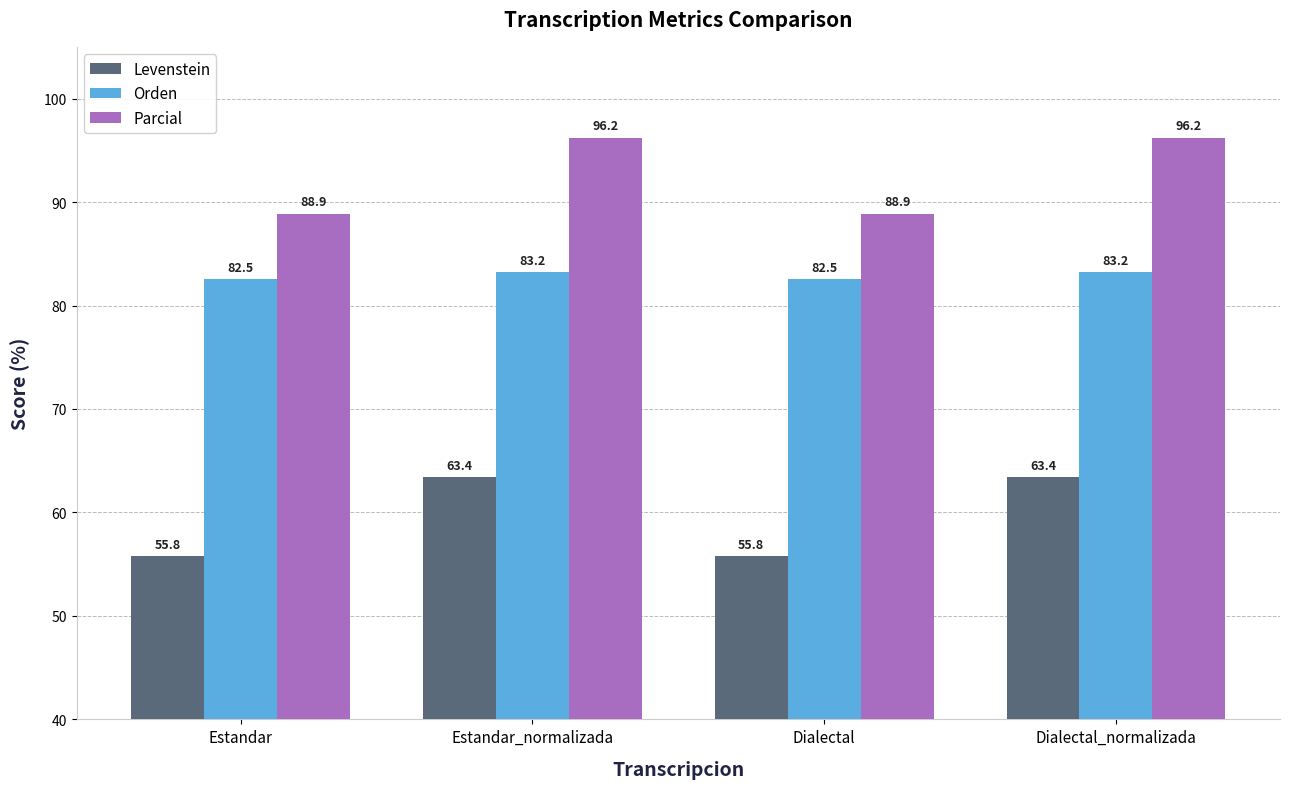

Which series has the widest spread of values?

Levenstein